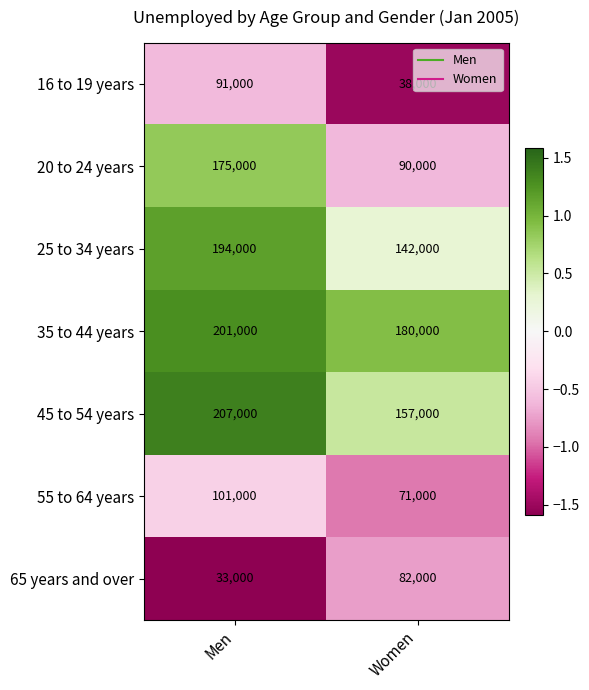

At which category is the sum across all series the highest?

Men